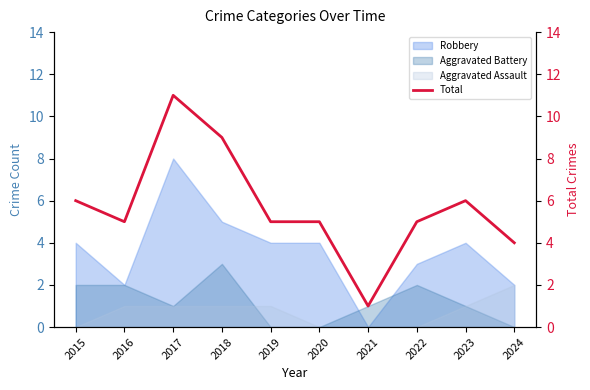

The value of Aggravated Assault at 2021 is -1. True or false?

False